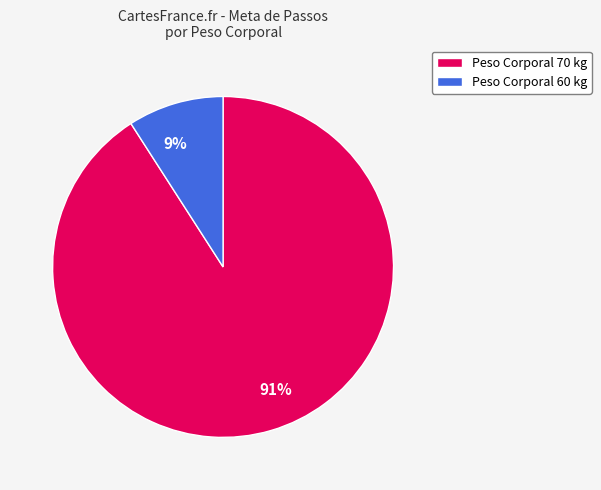

To the nearest percent, what is the combined percentage of Peso Corporal 60 kg and Peso Corporal 70 kg?

100%